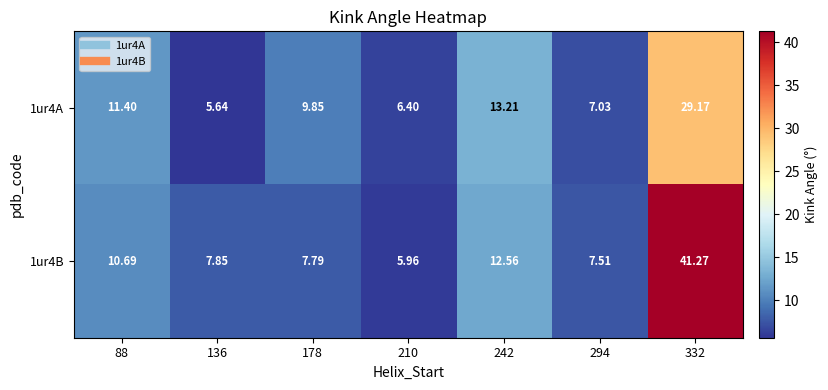

Is the value of 1ur4A at 178 greater than the value of 1ur4B at 210?

Yes